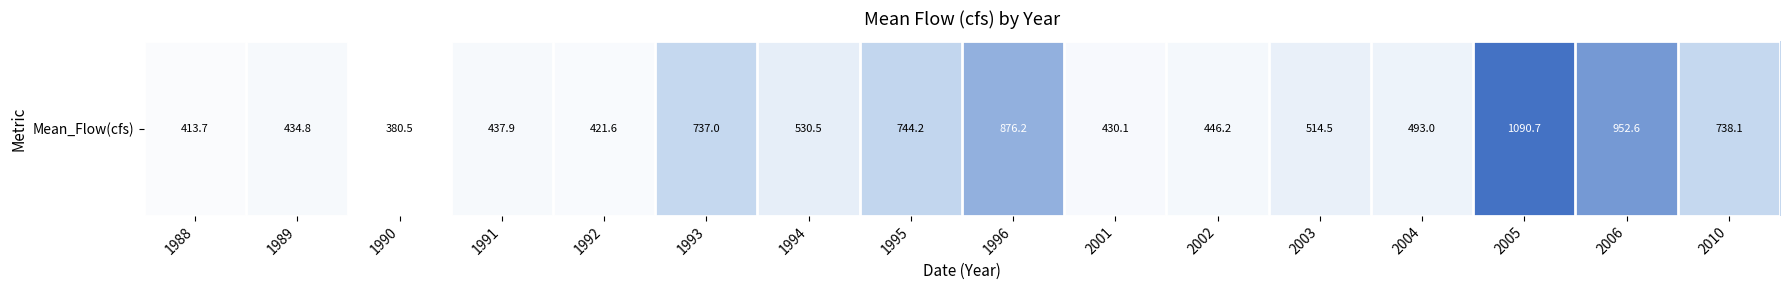

What is the difference between the values at 2006 and 2002?

506.4